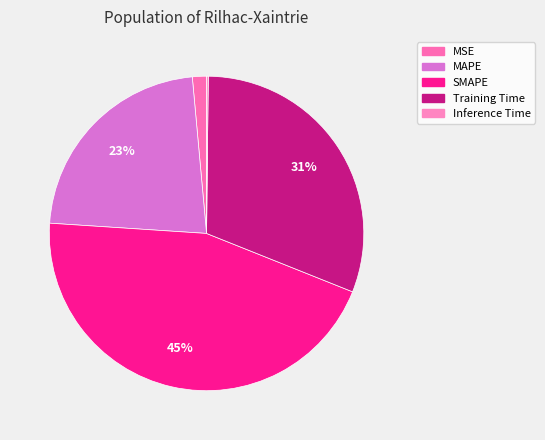

Is it true that SMAPE is 45% of the pie?

True